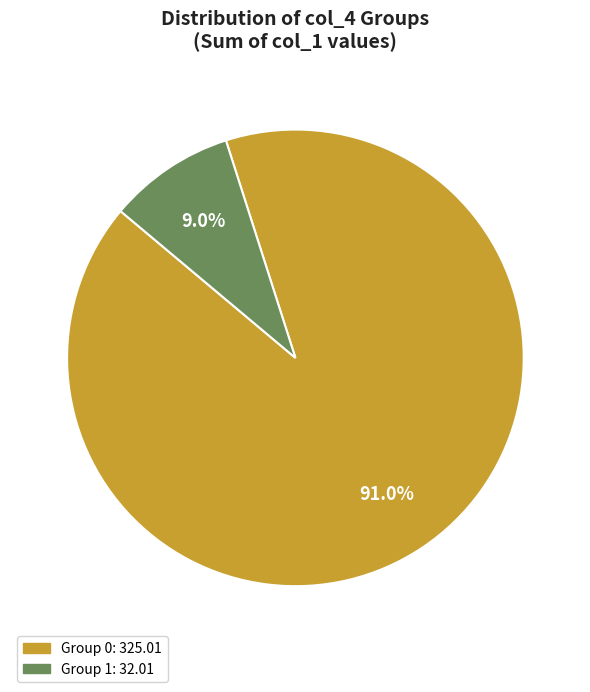

To the nearest percent, what is the difference between the largest and smallest slice percentages?

82%